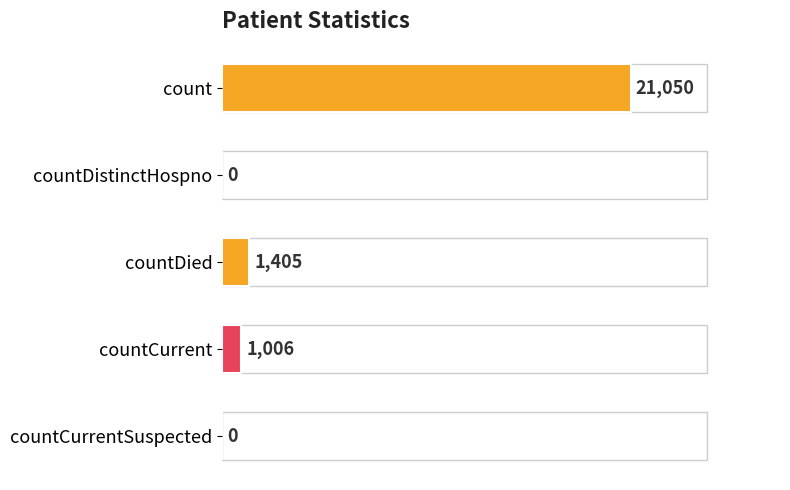

How many values are above zero?

3